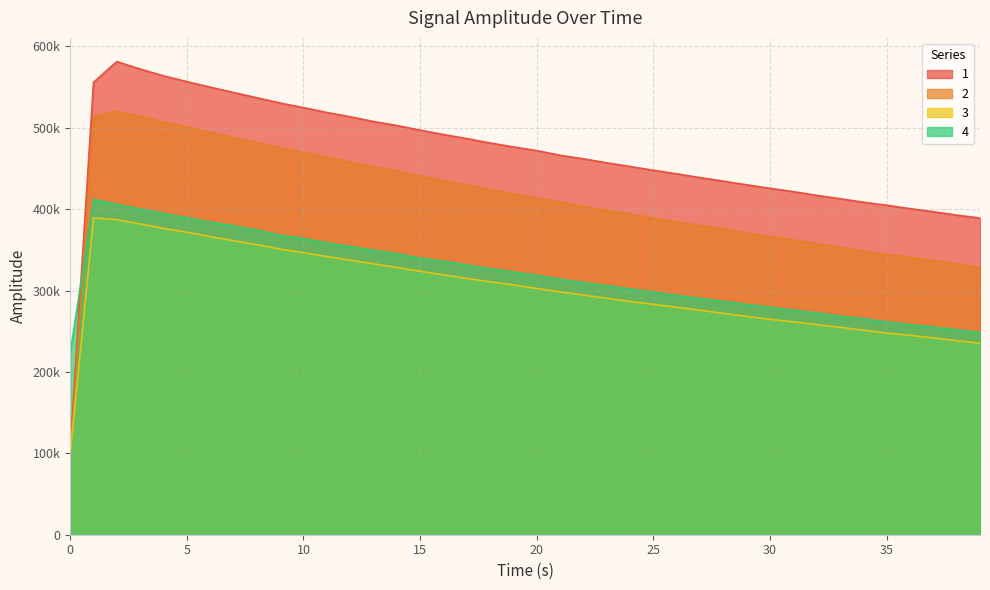

How many data points in 4 are above 318621?

20